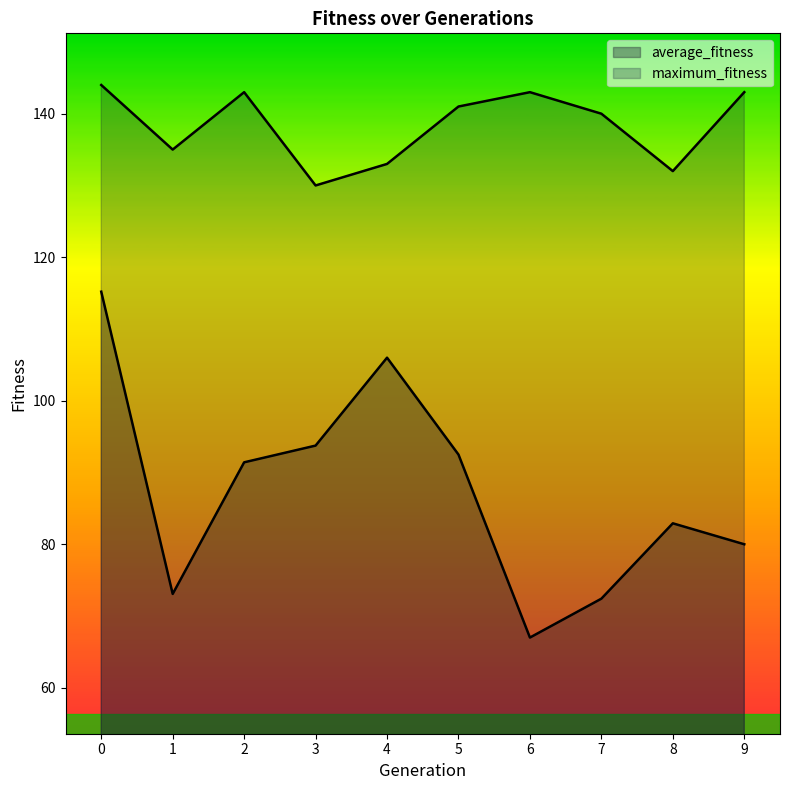

At 7, list the series in order from smallest to largest.

average_fitness, maximum_fitness